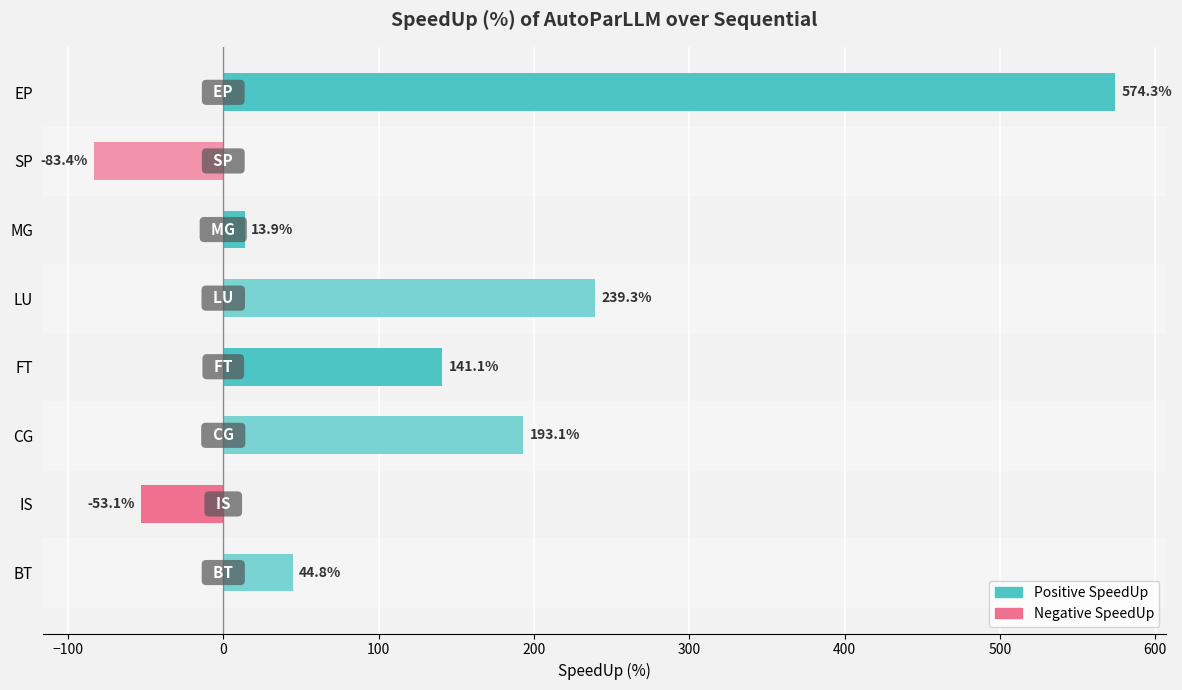

What is the smallest value displayed?

-83.4